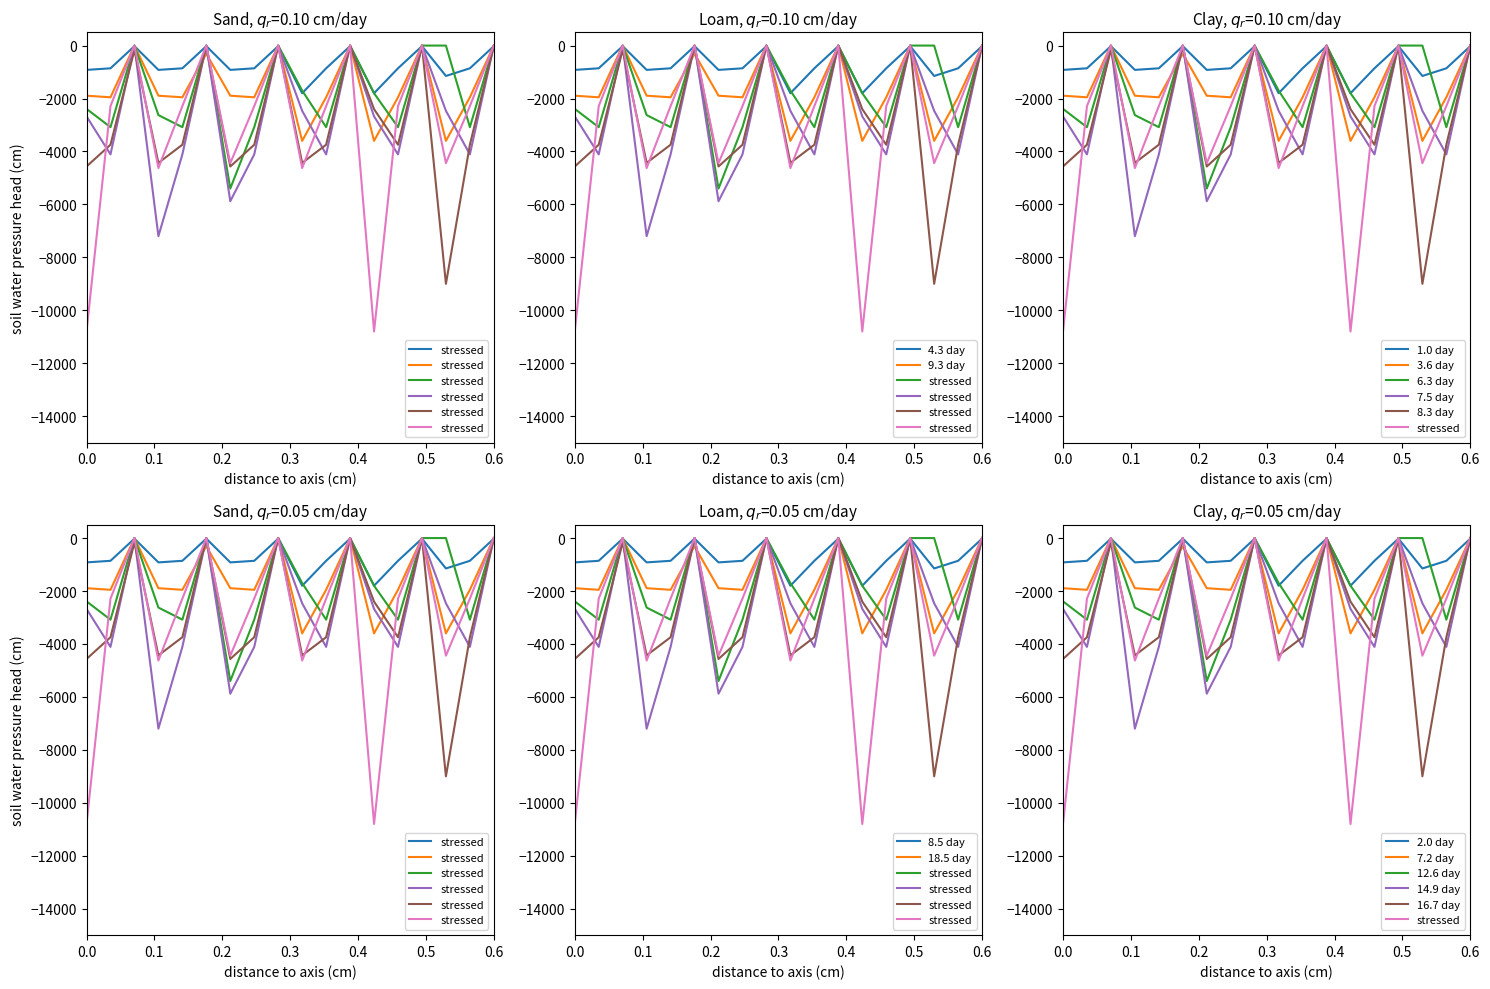

Is it true that 9.3 day equals -1893.7 at 0.0?

True